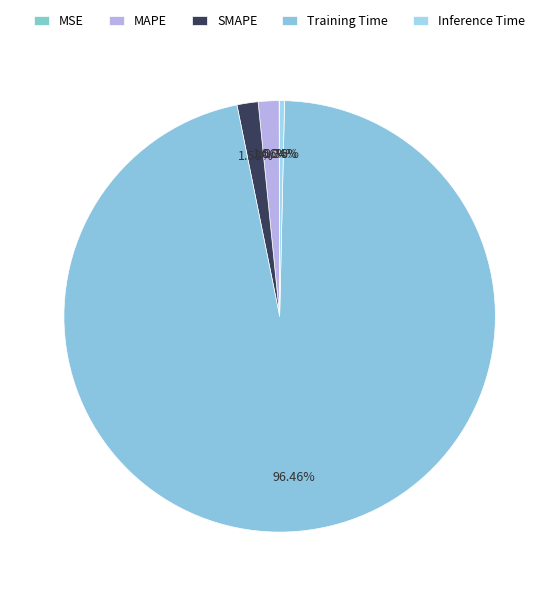

Between Inference Time and Training Time, which is larger?

Training Time